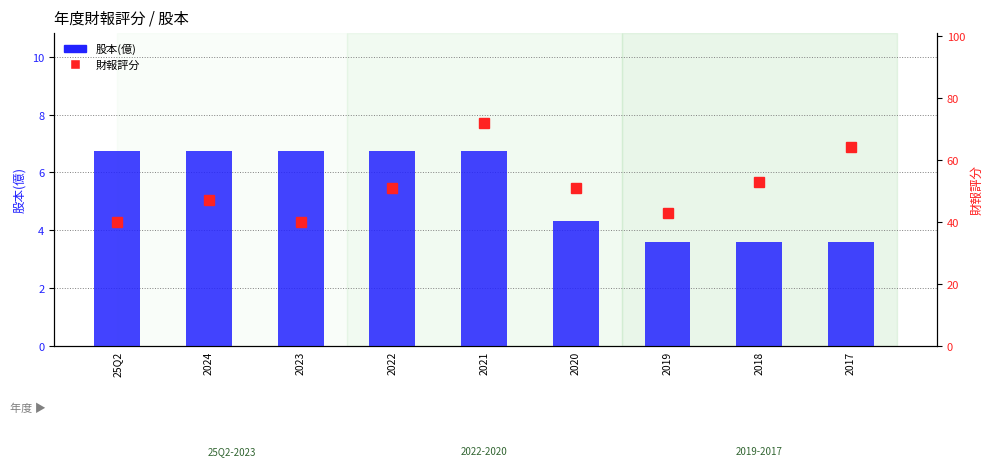

Rank the series at 2019 from lowest to highest value.

股本(億), 財報評分